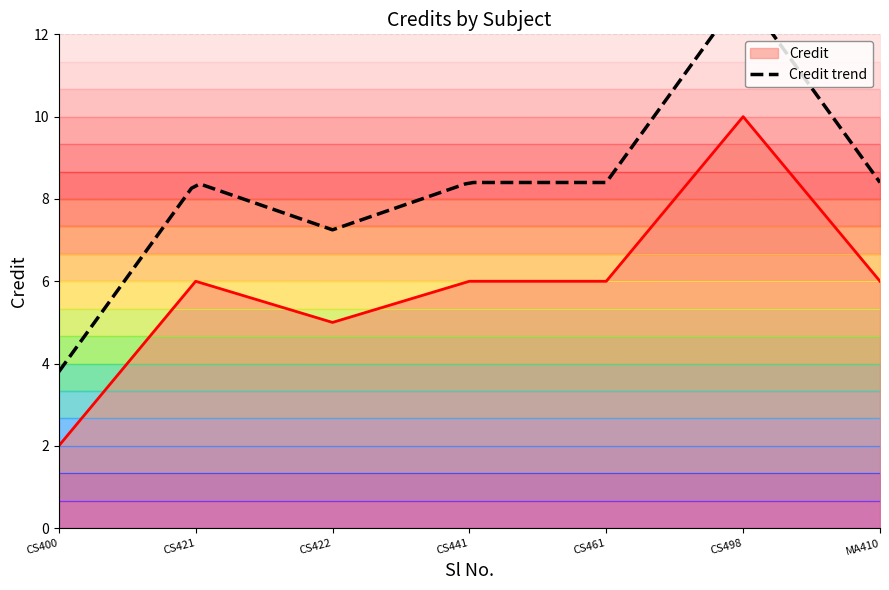

What is the change in value from CS498 to MA410?

-4